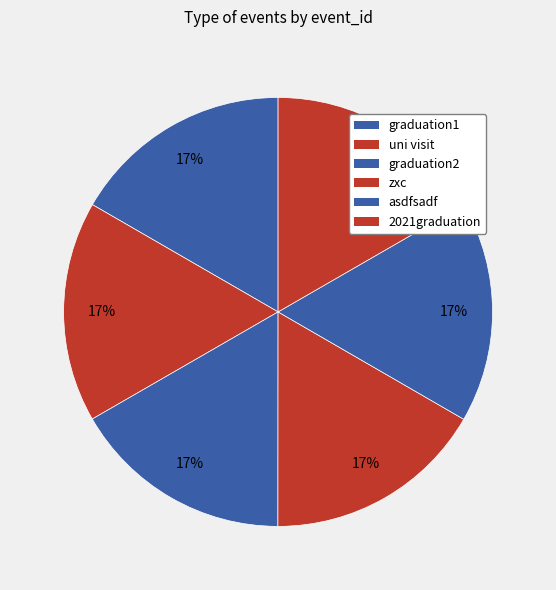

Count the number of slices in the pie.

6